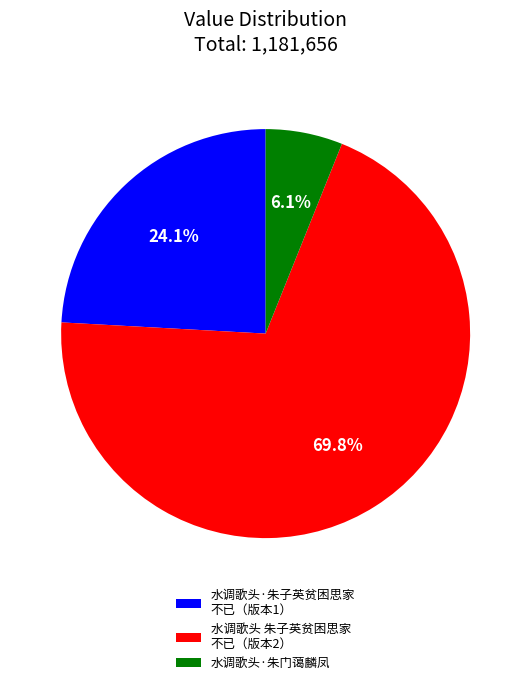

The 水调歌头·朱门蔼麟凤 slice represents 6% of the pie. True or false?

True